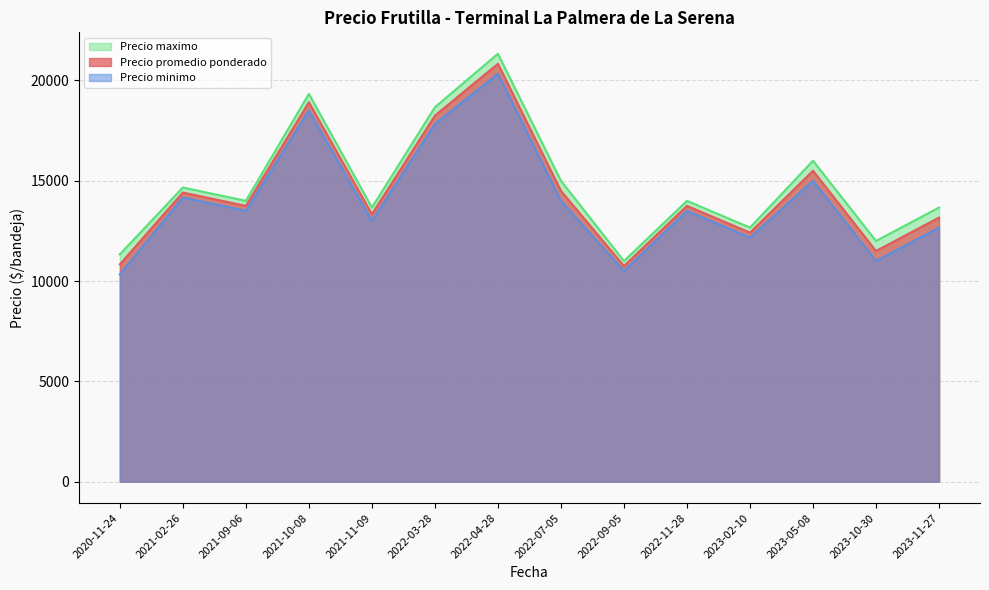

Rank the series by their average value, from lowest to highest.

Precio minimo, Precio promedio ponderado, Precio maximo